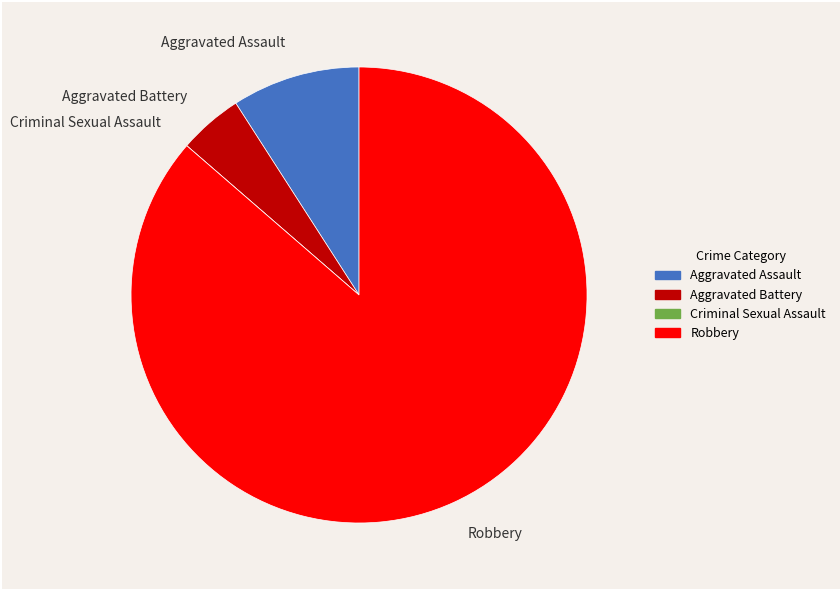

Is it true that Aggravated Assault is 9% of the pie?

True